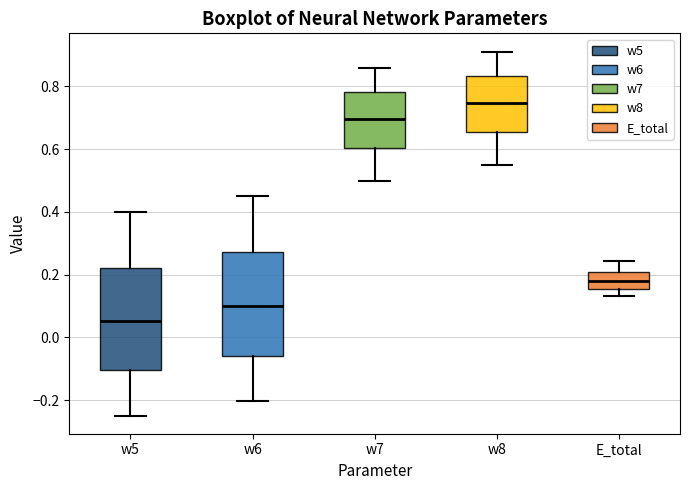

Reading left to right, read every box against the y-axis: the position of its median line, the range the box covers, and the ends of its whiskers. The values are not printed on the chart, so give them approximately, as read against the axis.

w5: median 0.06, box -0.10 to 0.22, whiskers -0.24 to 0.40
w6: median 0.10, box -0.06 to 0.28, whiskers -0.20 to 0.46
w7: median 0.70, box 0.60 to 0.78, whiskers 0.50 to 0.86
w8: median 0.74, box 0.66 to 0.84, whiskers 0.56 to 0.92
E_total: median 0.18, box 0.16 to 0.20, whiskers 0.14 to 0.24